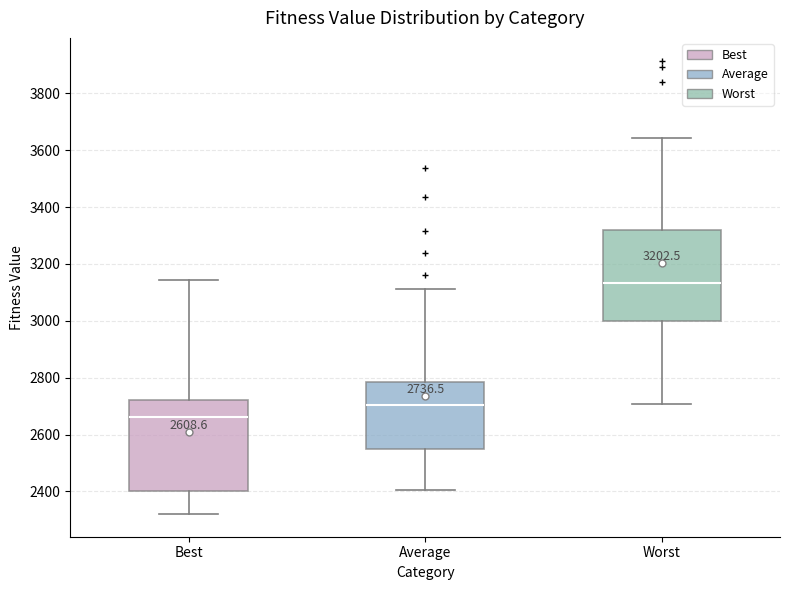

Which box has the highest median line?

Worst